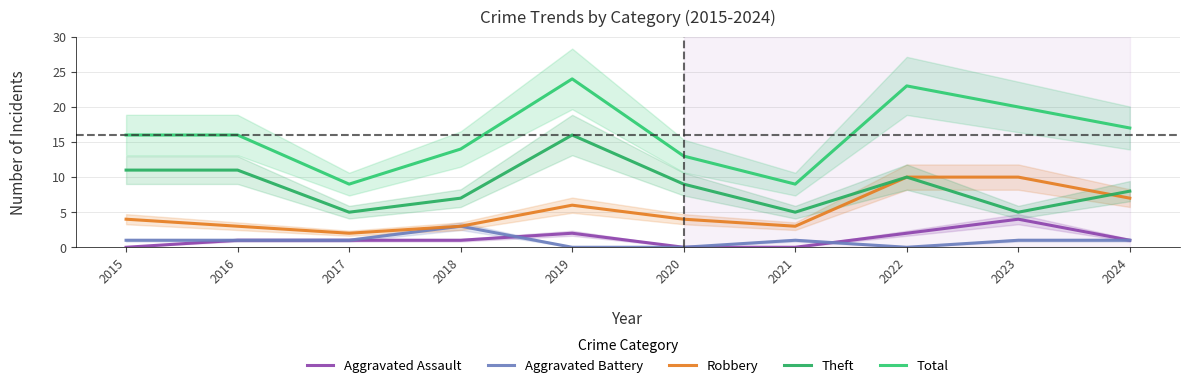

What is the difference between the second highest and second lowest values in the Total series?

14